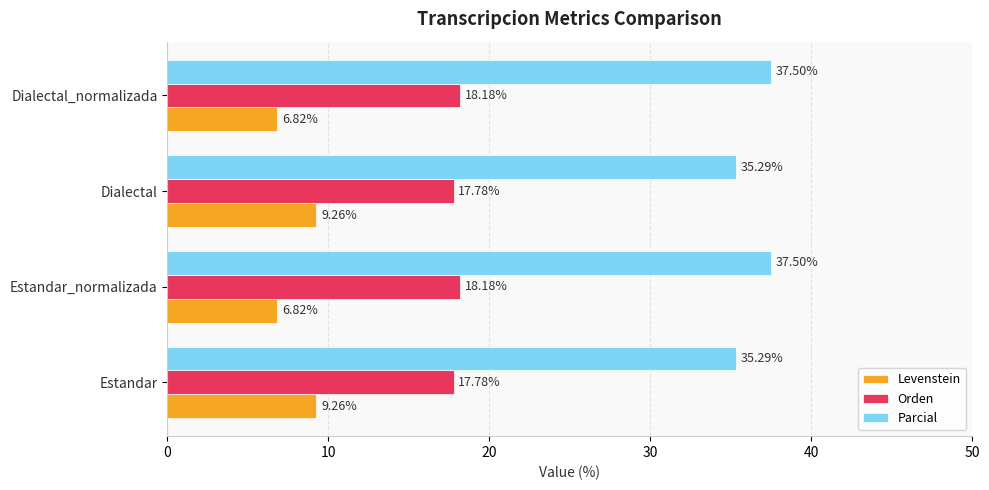

Which series has the widest spread of values?

Levenstein